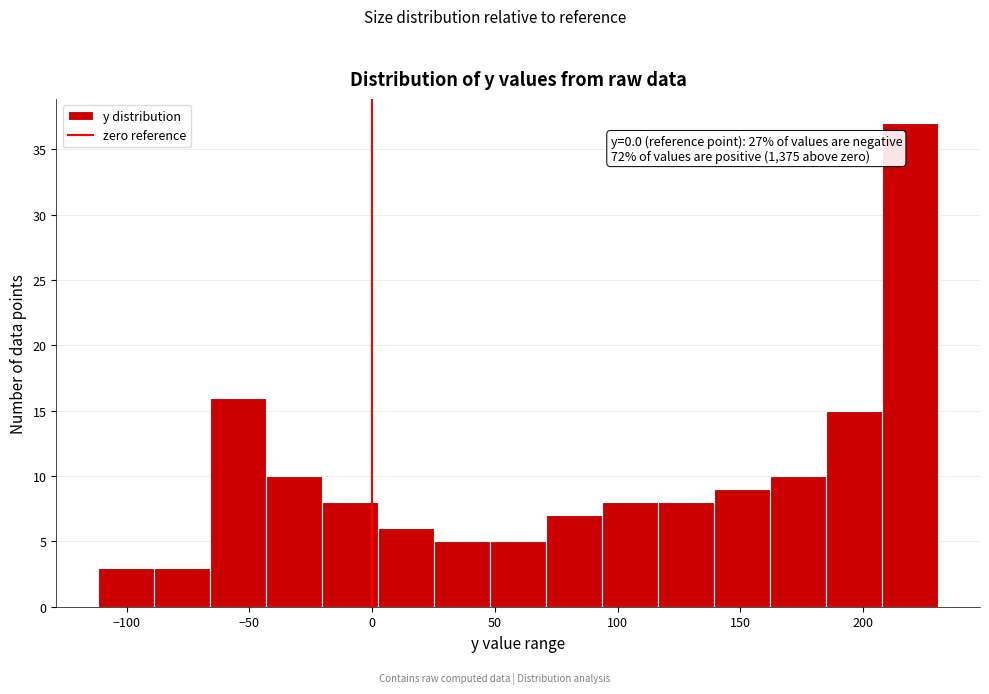

Which range on the x-axis has the tallest bar?

210 to 230